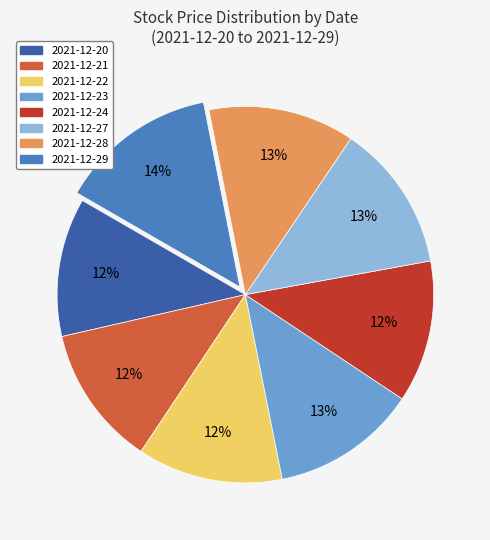

What is the ratio of the value at 2021-12-20 to the value at 2021-12-29?

0.9